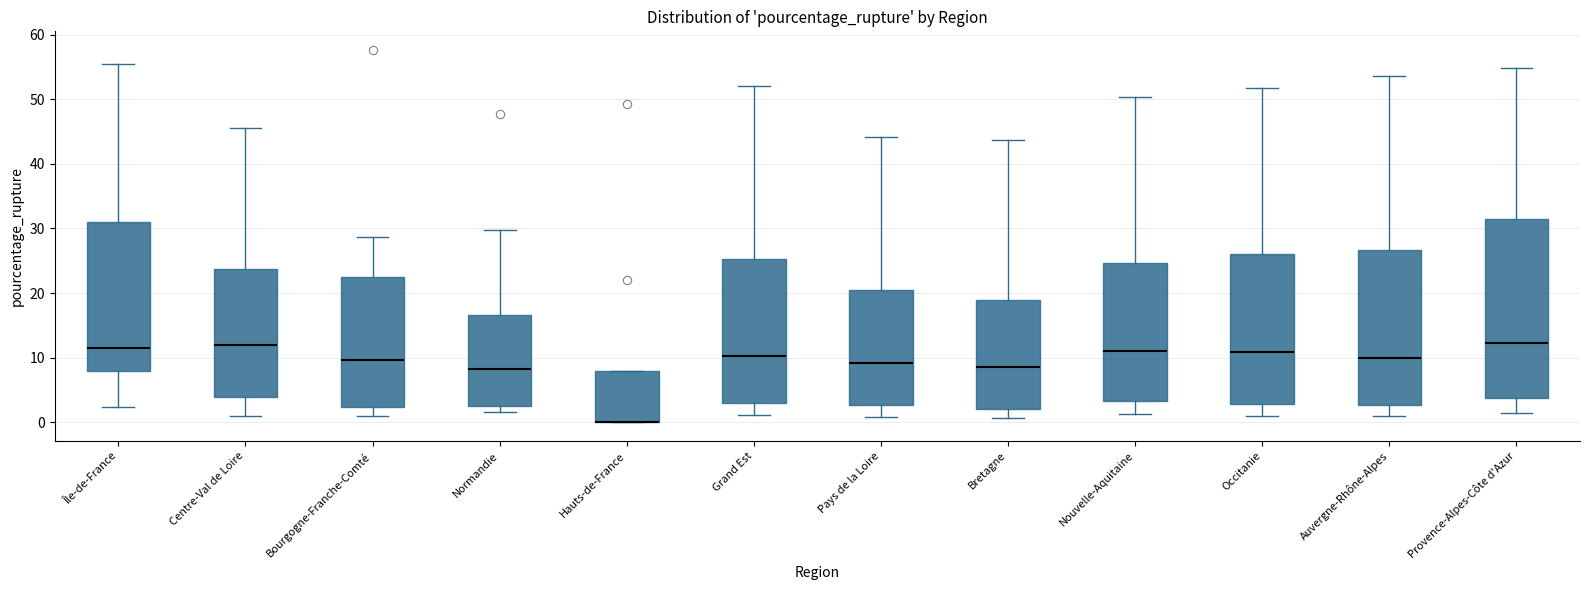

Reading left to right, read every box against the y-axis: the position of its median line, the range the box covers, and the ends of its whiskers. The values are not printed on the chart, so give them approximately, as read against the axis.

Île-de-France: median 12, box 8 to 31, whiskers 2 to 56
Centre-Val de Loire: median 12, box 4 to 24, whiskers 1 to 46
Bourgogne-Franche-Comté: median 10, box 2 to 22, whiskers 1 to 29
Normandie: median 8, box 2 to 17, whiskers 2 (just below the box's lower edge) to 30
Hauts-de-France: median 0 (drawn on the box's lower edge), box 0 to 8, whiskers 0 to 8
Grand Est: median 10, box 3 to 25, whiskers 1 to 52
Pays de la Loire: median 9, box 3 to 21, whiskers 1 to 44
Bretagne: median 9, box 2 to 19, whiskers 1 to 44
Nouvelle-Aquitaine: median 11, box 3 to 25, whiskers 1 to 50
Occitanie: median 11, box 3 to 26, whiskers 1 to 52
Auvergne-Rhône-Alpes: median 10, box 3 to 27, whiskers 1 to 54
Provence-Alpes-Côte d'Azur: median 12, box 4 to 32, whiskers 1 to 55